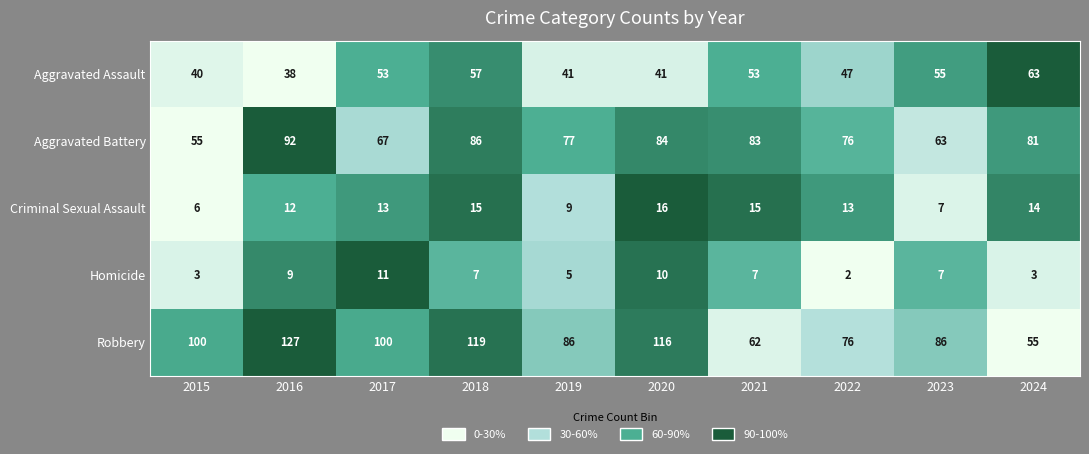

What is the greatest value displayed?

127